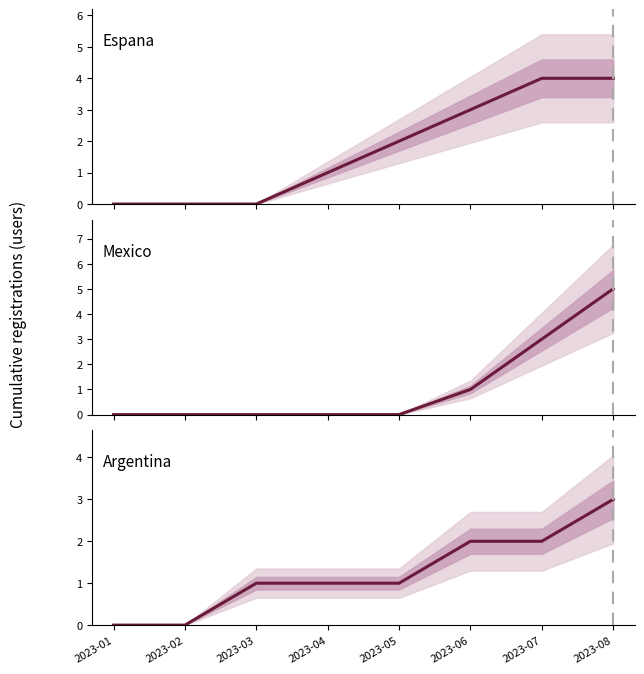

Reading left to right, what are all the values shown in this chart?

Espana: 0	0	0	1	2	3	4	4
Mexico: 0	0	0	0	0	1	3	5
Argentina: 0	0	1	1	1	2	2	3